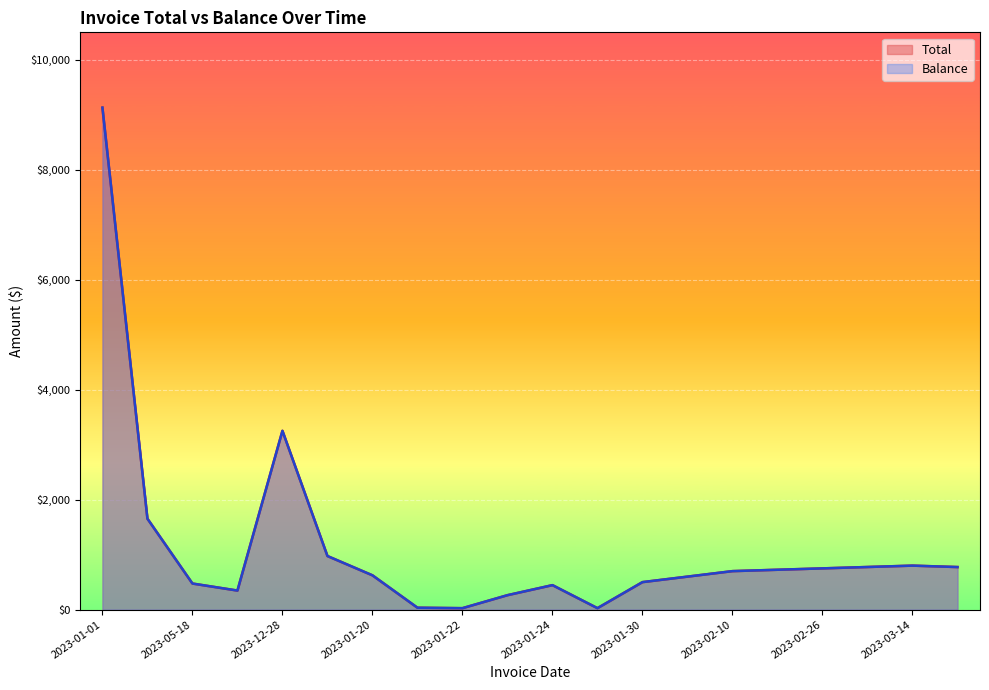

True or false: Total and Balance intersect in this chart.

False